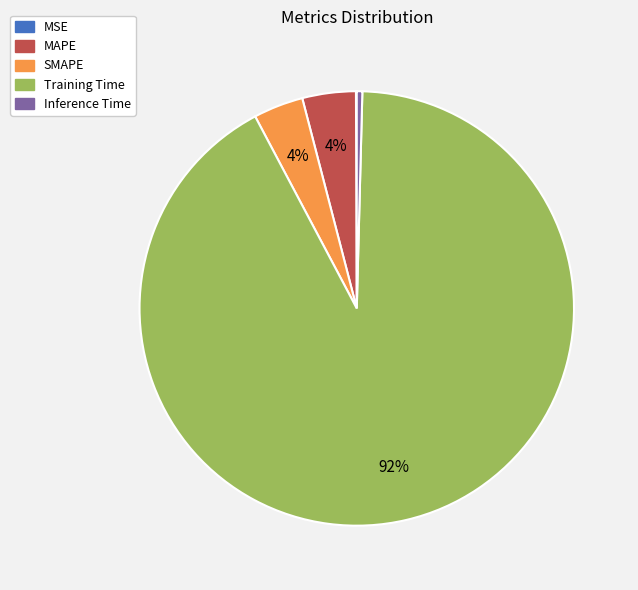

Between Training Time and Inference Time, which is larger?

Training Time